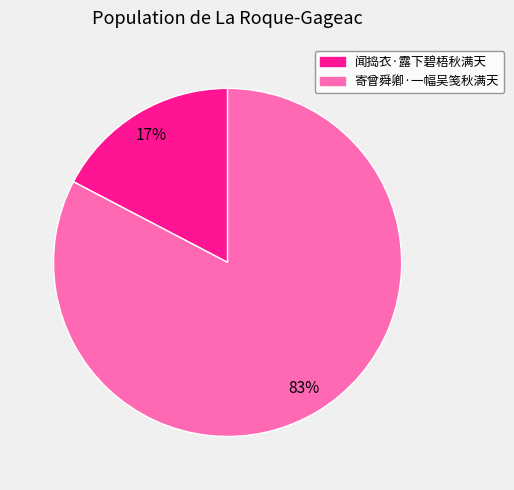

Count the number of slices in the pie.

2